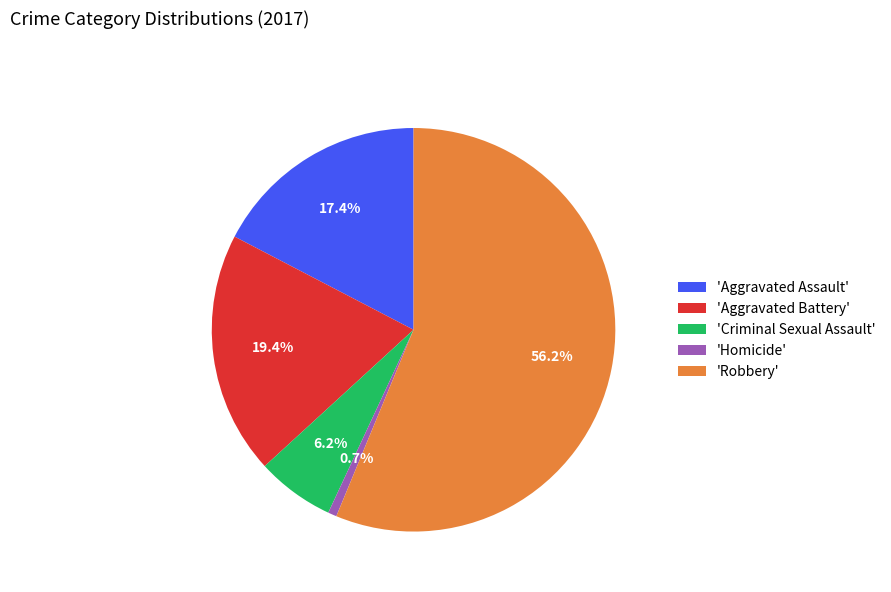

Rank the categories by value from lowest to highest.

'Homicide', 'Criminal Sexual Assault', 'Aggravated Assault', 'Aggravated Battery', 'Robbery'